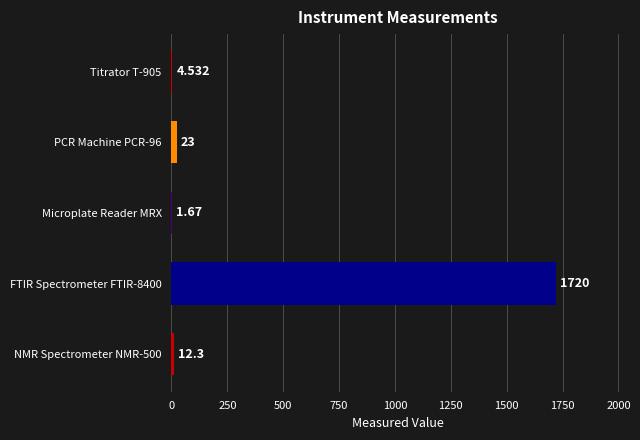

Are the bars grouped side by side (vs. stacked)?

No